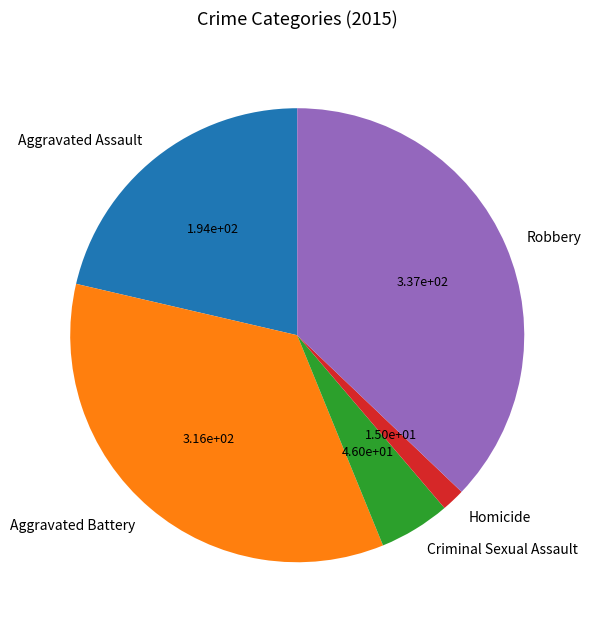

Which has a higher value, Criminal Sexual Assault or Robbery?

Robbery